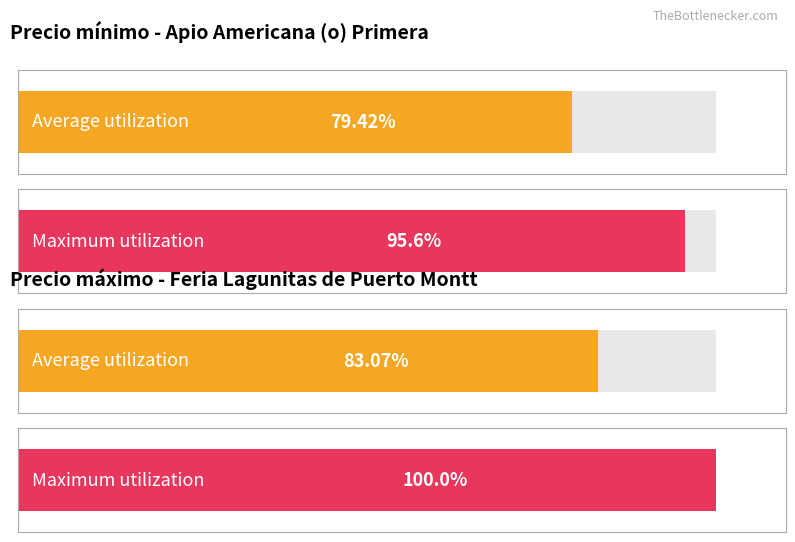

Which series has the largest total across all categories?

Precio maximo